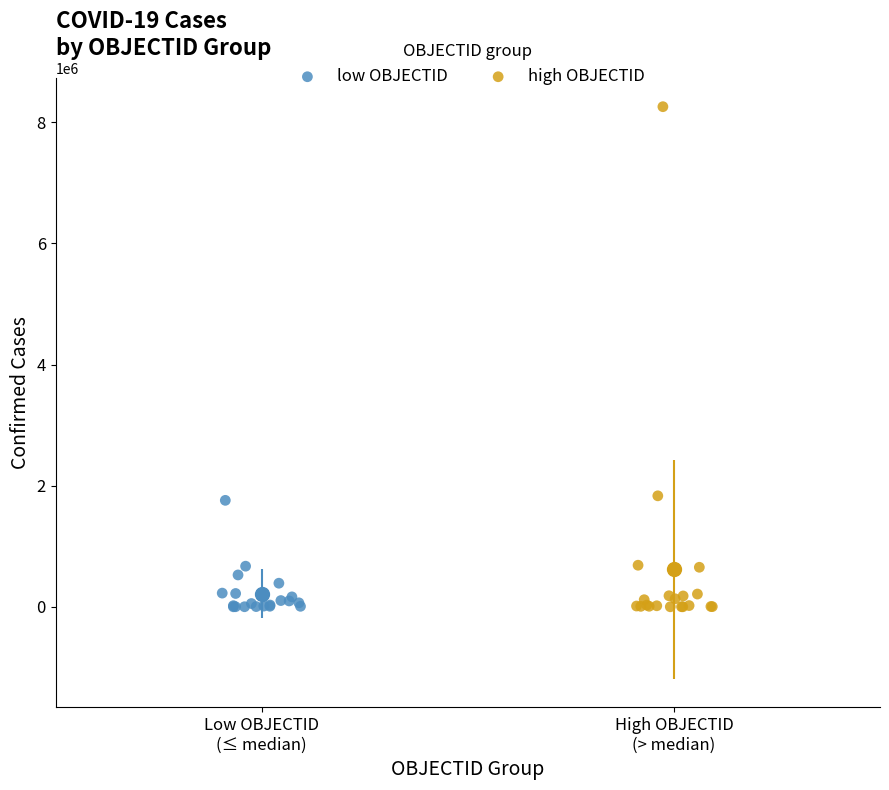

What are all the series names shown in the legend?

low OBJECTID, high OBJECTID